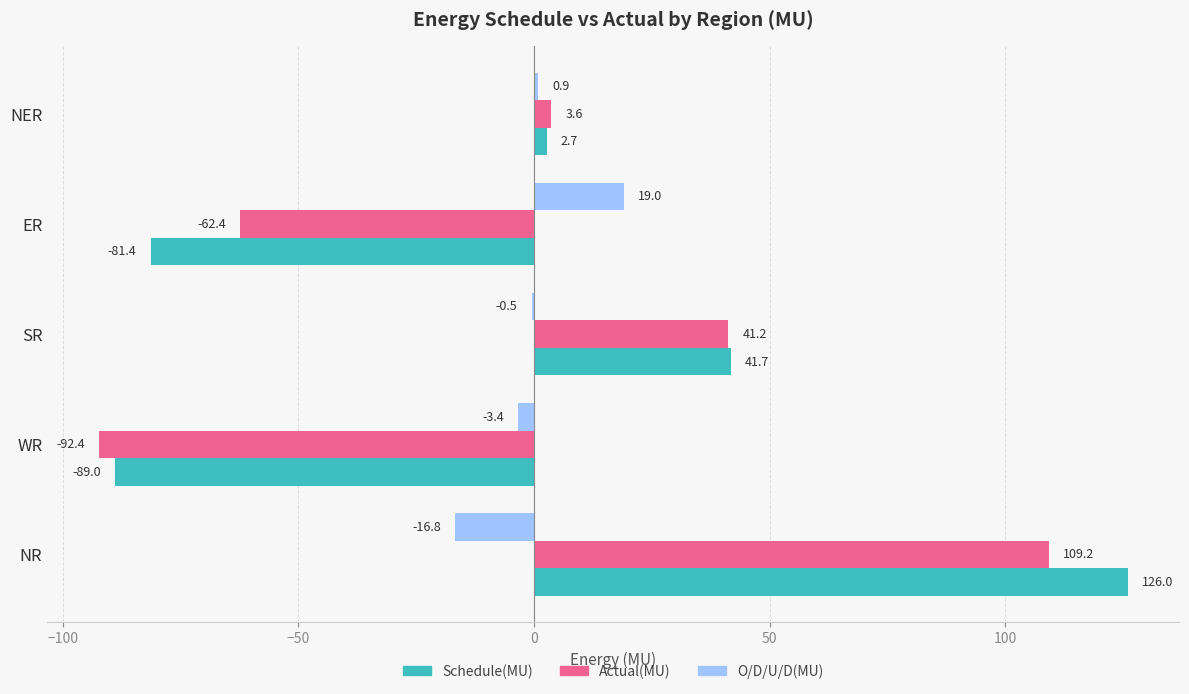

True or false: Schedule(MU) has a value of 126.0 at NR.

True